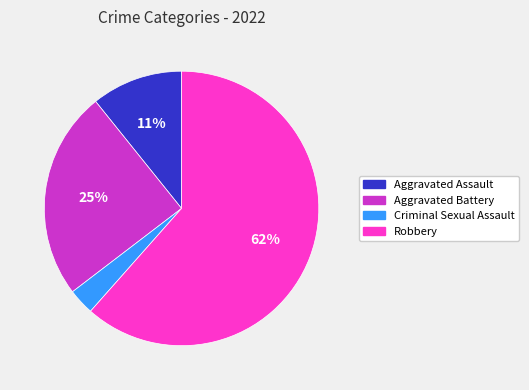

Does Aggravated Assault represent more than half of the total?

No